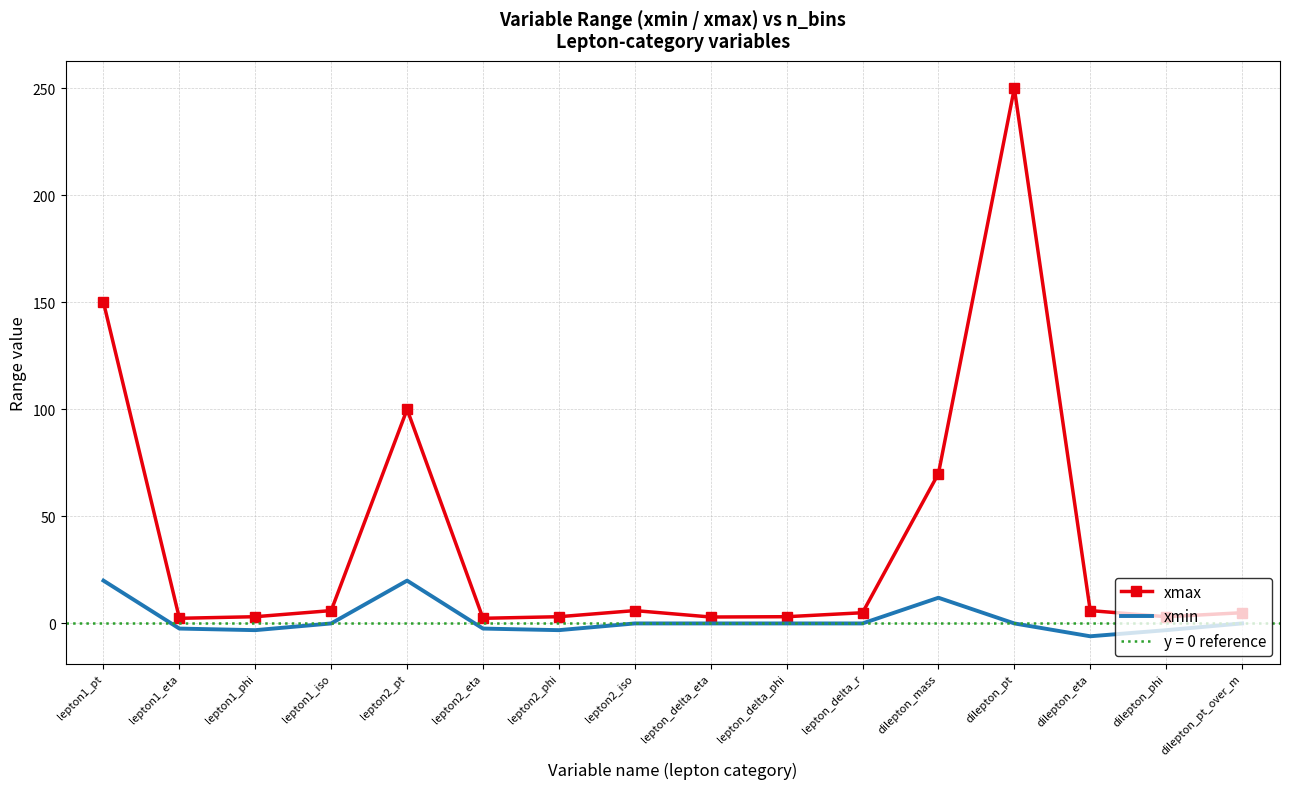

Reading left to right, transcribe all the data shown in this chart.

xmax: lepton1_pt=150.0	lepton1_eta=2.4	lepton1_phi=3.1	lepton1_iso=6.0	lepton2_pt=100.0	lepton2_eta=2.4	lepton2_phi=3.1	lepton2_iso=6.0	lepton_delta_eta=3.0	lepton_delta_phi=3.1	lepton_delta_r=5.0	dilepton_mass=70.0	dilepton_pt=250.0	dilepton_eta=6.0	dilepton_phi=3.1	dilepton_pt_over_m=5.0
xmin: lepton1_pt=20.0	lepton1_eta=-2.4	lepton1_phi=-3.1	lepton1_iso=0.0	lepton2_pt=20.0	lepton2_eta=-2.4	lepton2_phi=-3.1	lepton2_iso=0.0	lepton_delta_eta=0.0	lepton_delta_phi=0.0	lepton_delta_r=0.0	dilepton_mass=12.0	dilepton_pt=0.0	dilepton_eta=-6.0	dilepton_phi=-3.1	dilepton_pt_over_m=0.0